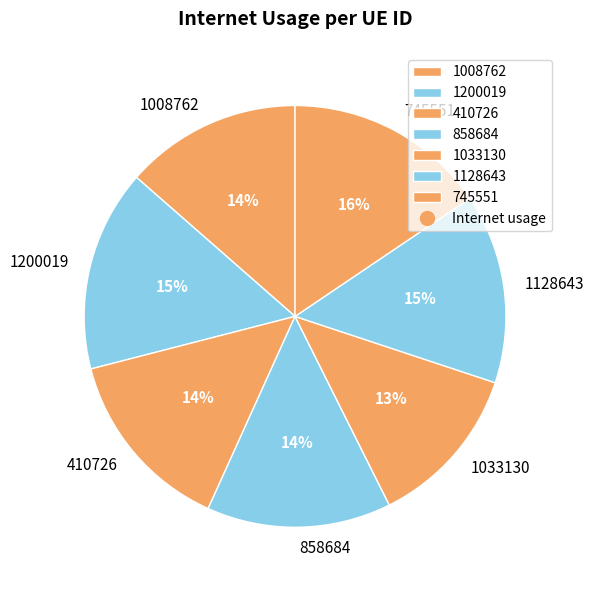

Is there any slice that represents more than half of the pie?

No